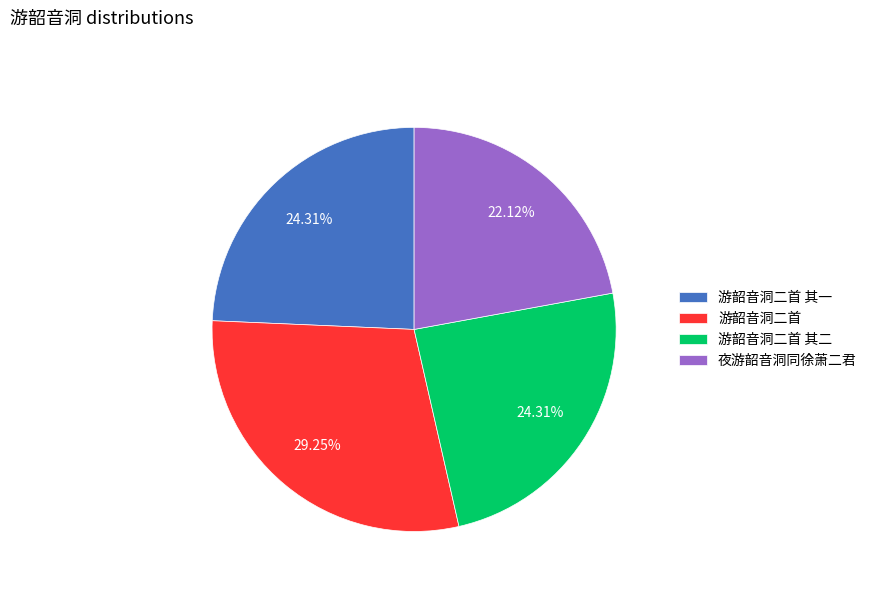

Combined, what portion of the pie is 游韶音洞二首 and 游韶音洞二首 其一?

53.6%